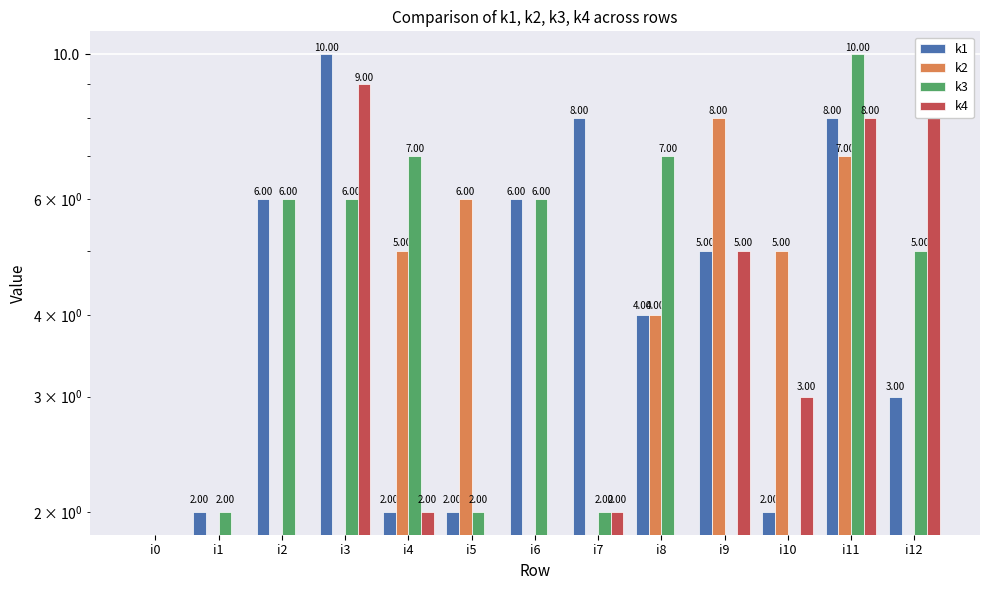

Are the bars grouped side by side (vs. stacked)?

Yes